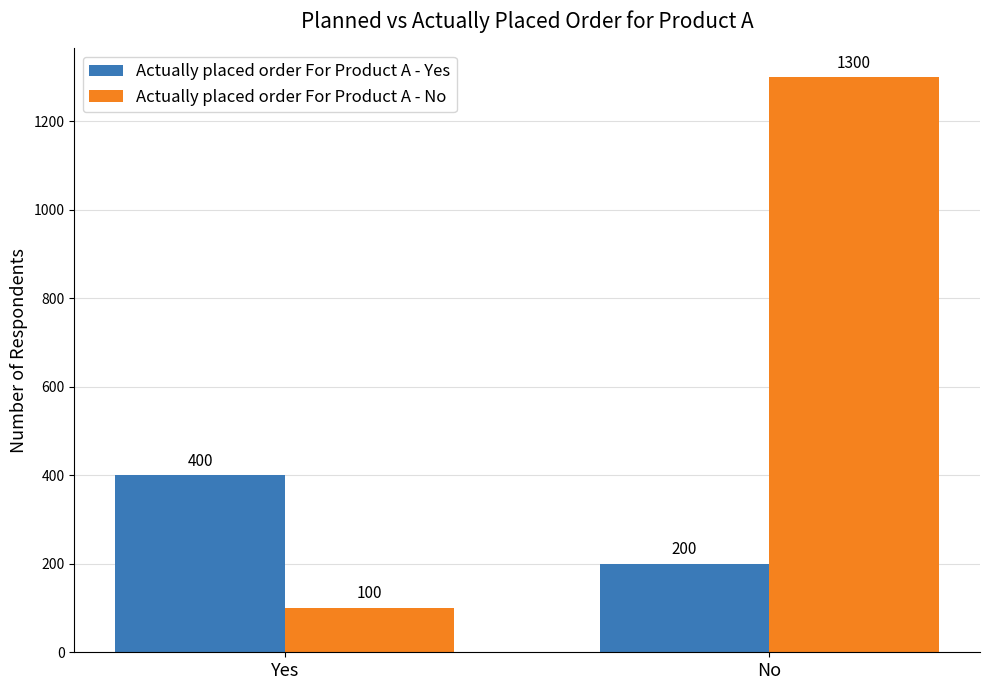

What is the minimum value for Actually placed order For Product A - Yes?

200